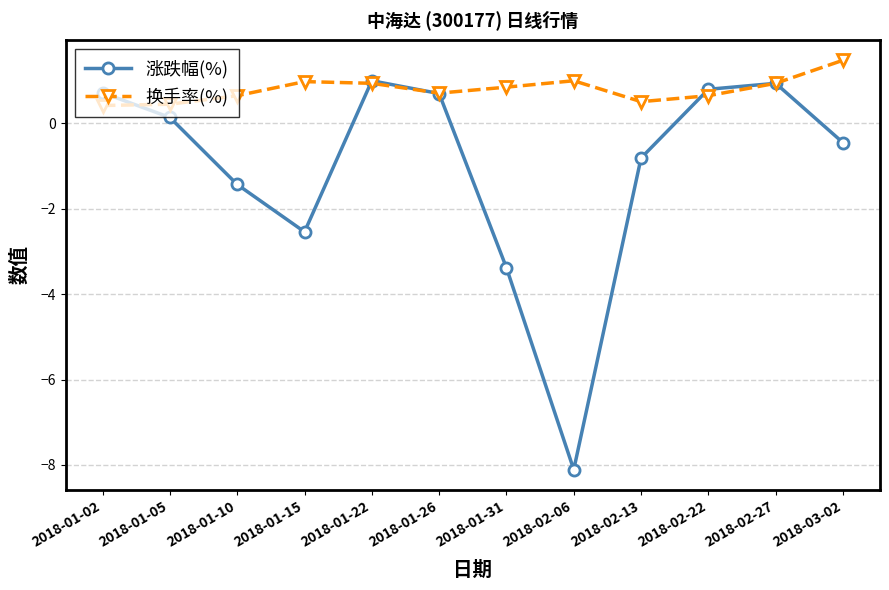

Between 2018-01-26 and 2018-02-06, which series saw the biggest shift?

涨跌幅(%)